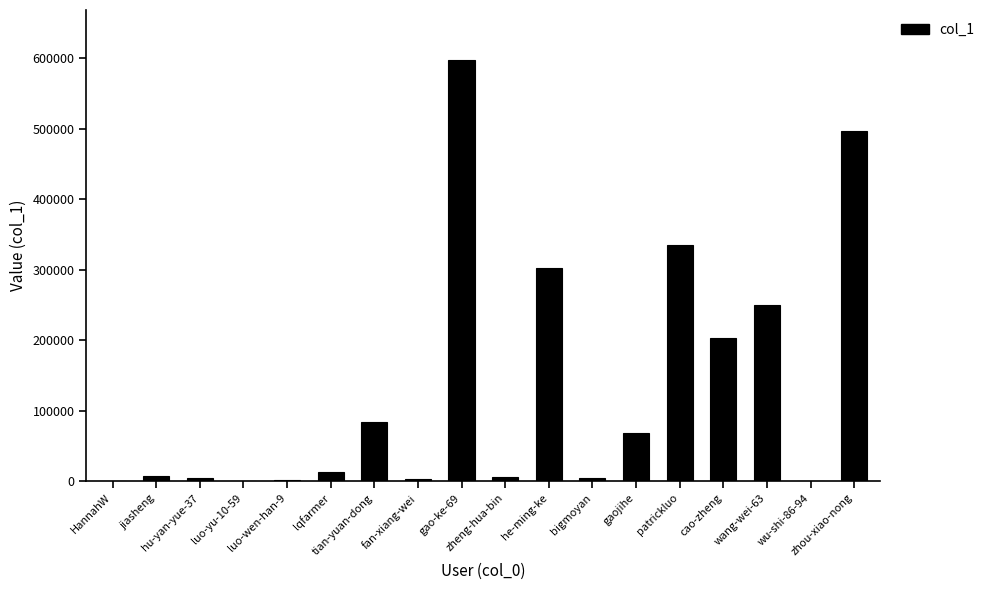

What is the average value?

131812